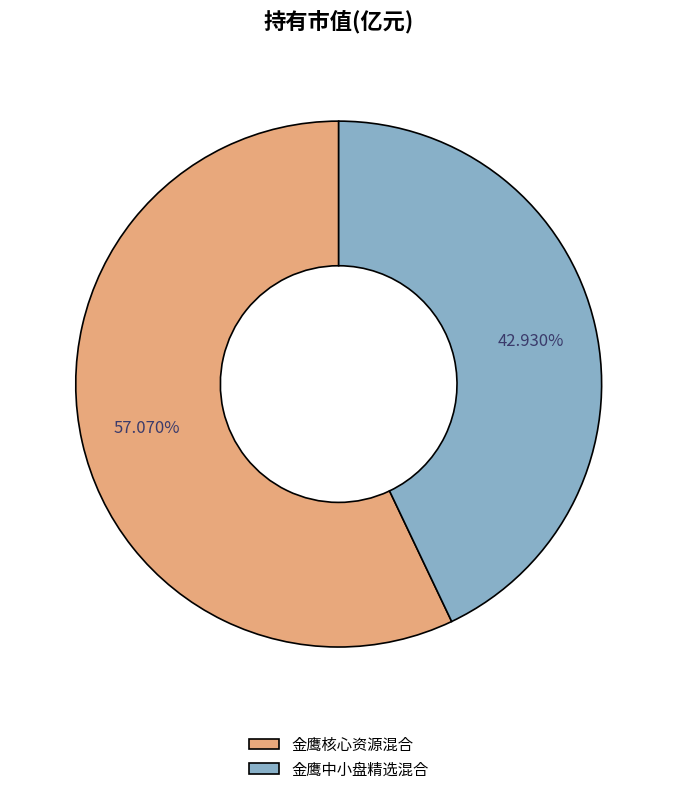

Count the number of slices in the pie.

2